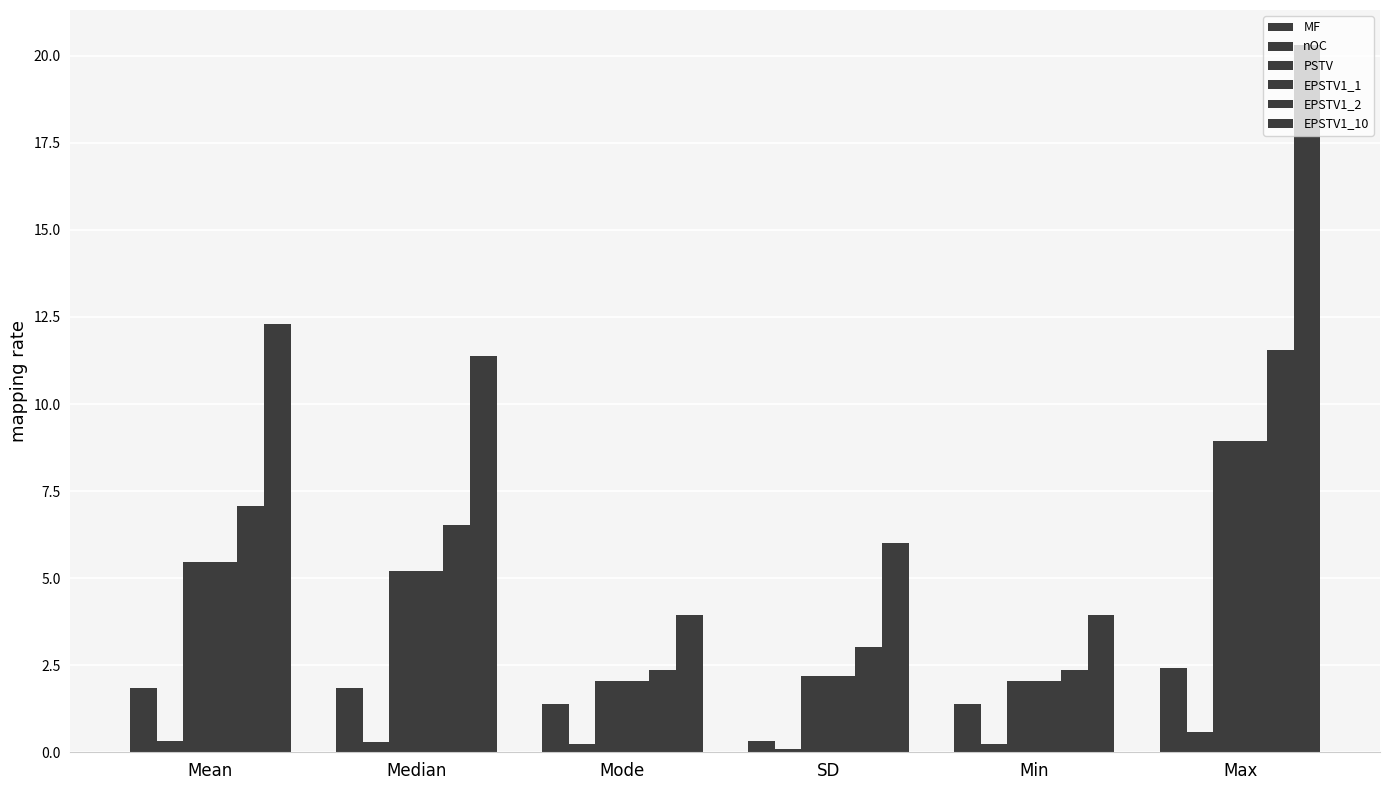

Rank the series at Min from highest to lowest value.

EPSTV1_10, EPSTV1_2, PSTV, EPSTV1_1, MF, nOC